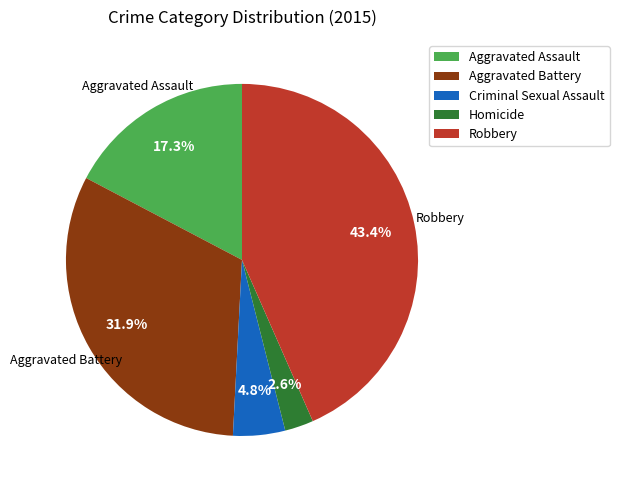

How many segments does this pie chart have?

5